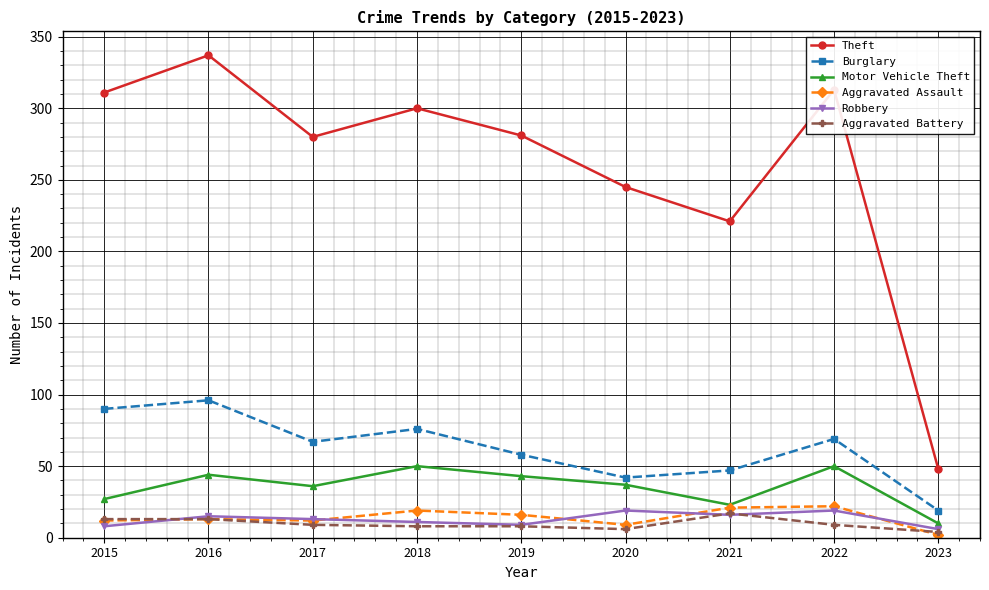

True or false: Theft has more than 0 points higher than both neighbors.

True